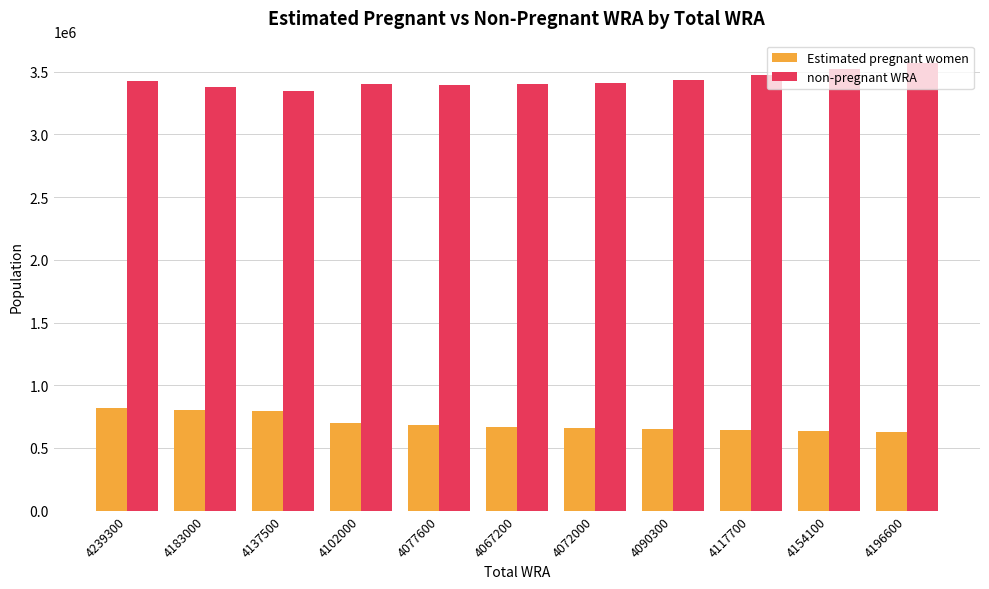

Rank the series by their average value, from lowest to highest.

Estimated pregnant women, non-pregnant WRA